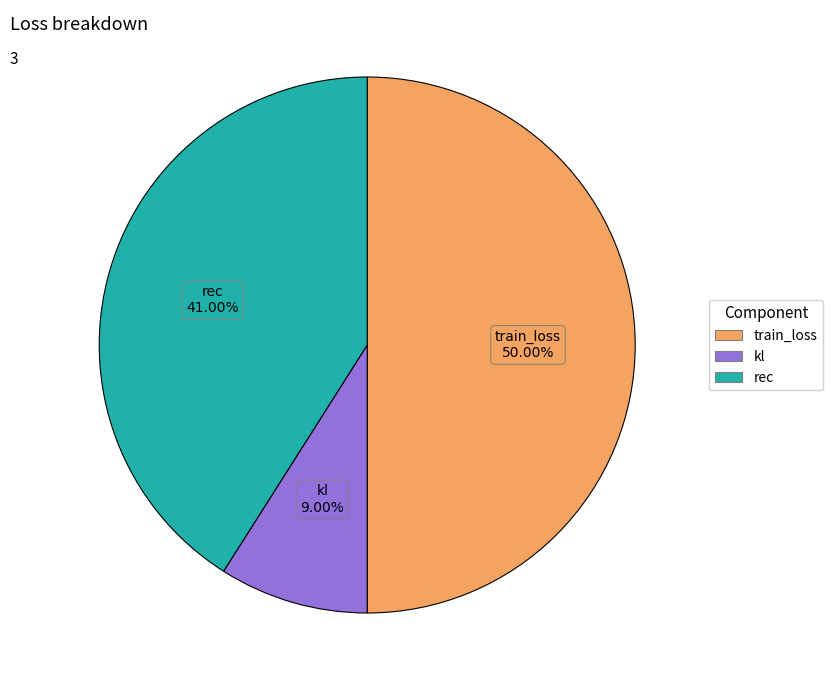

What percentage is the kl slice, to the nearest percent?

9%